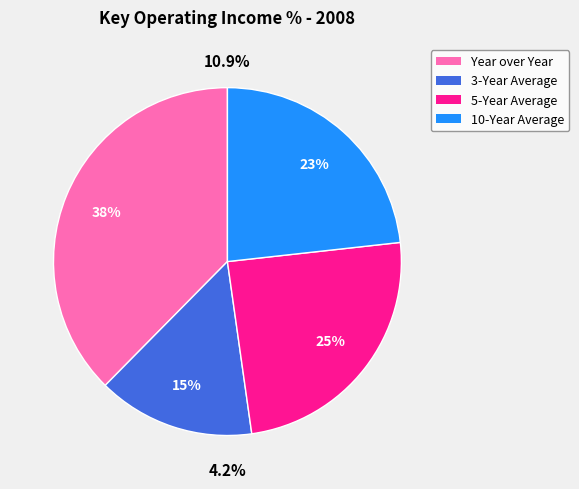

Which slice is the smallest?

3-Year Average